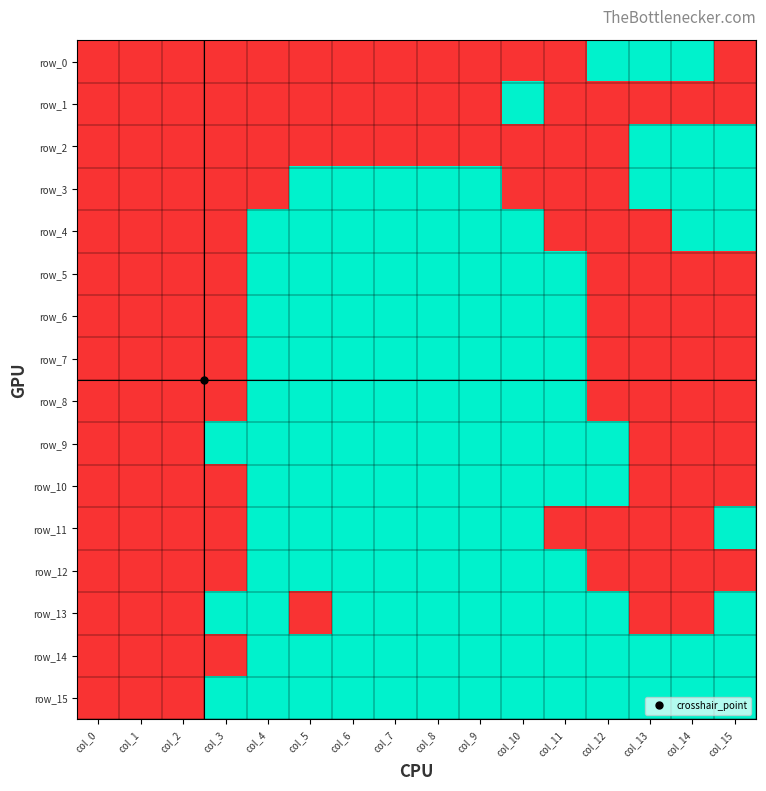

Rank the series at col_8 from highest to lowest value.

row_3, row_4, row_5, row_6, row_7, row_8, row_9, row_10, row_11, row_12, row_13, row_14, row_15, row_0, row_1, row_2